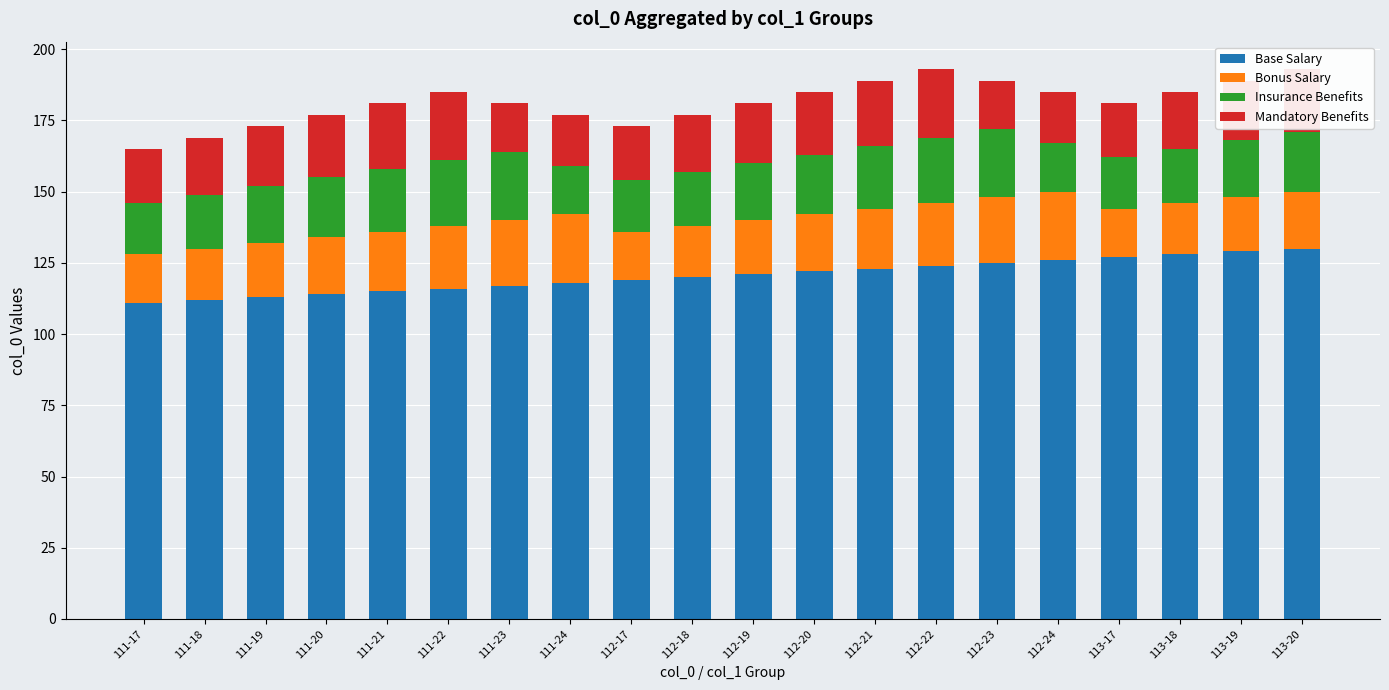

What is the lowest value of the Base Salary series?

111